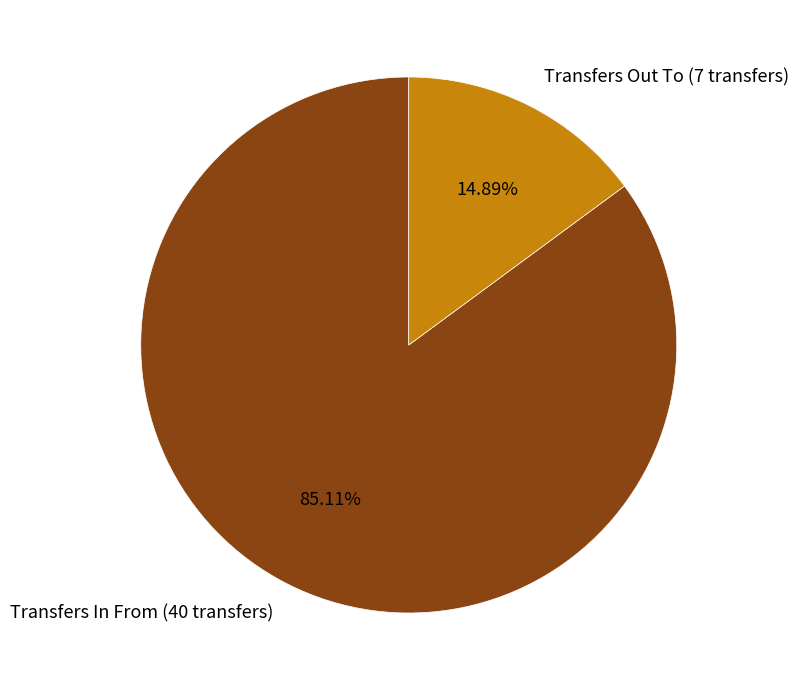

How many segments does this pie chart have?

2